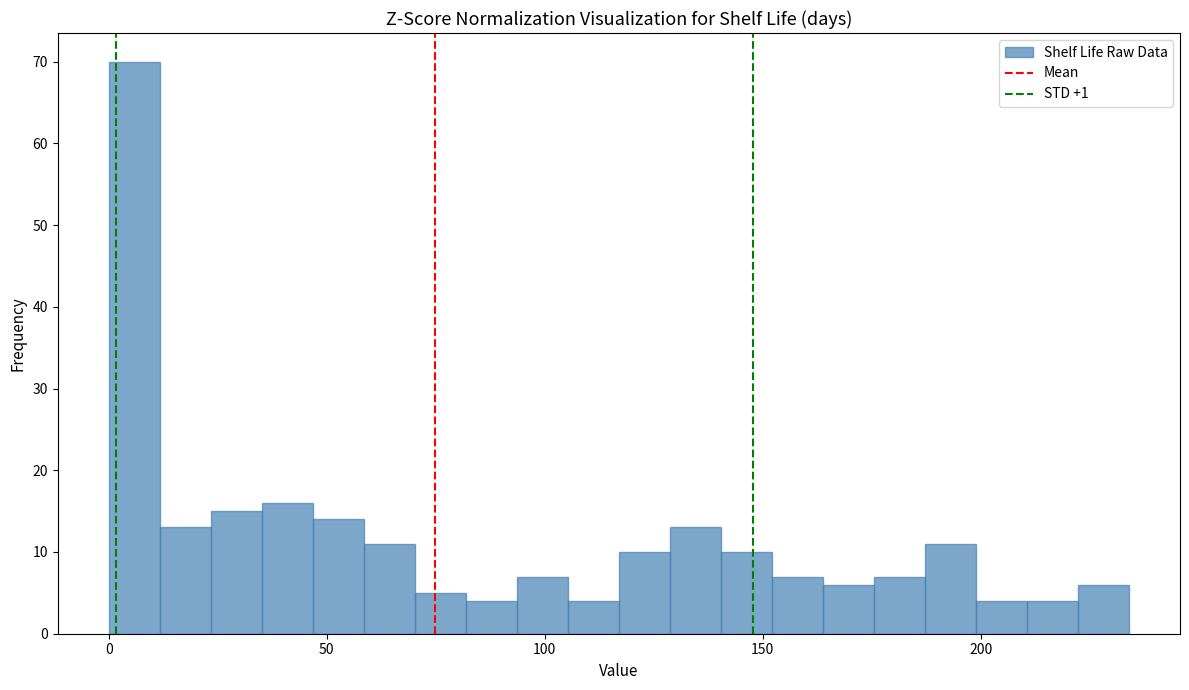

Around what value on the x-axis is the tallest bar? Give the approximate position of its centre, as read against the axis.

5